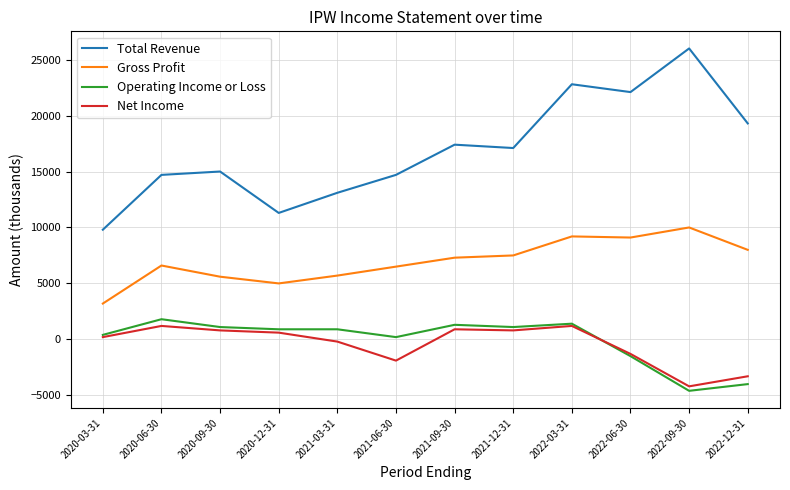

What position from the left is 2021-09-30?

7